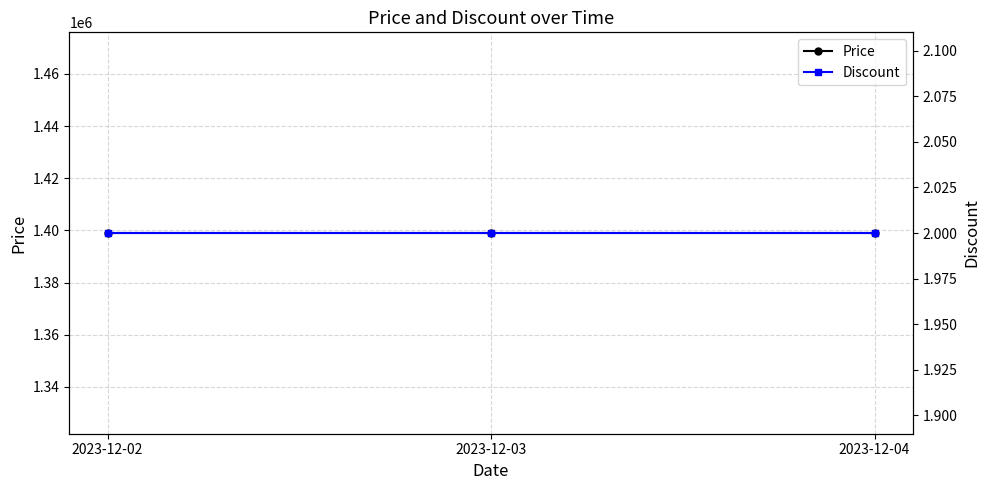

Reading left to right, extract all data points from this chart.

Price: 1399000	1399000	1399000
Discount: 2	2	2